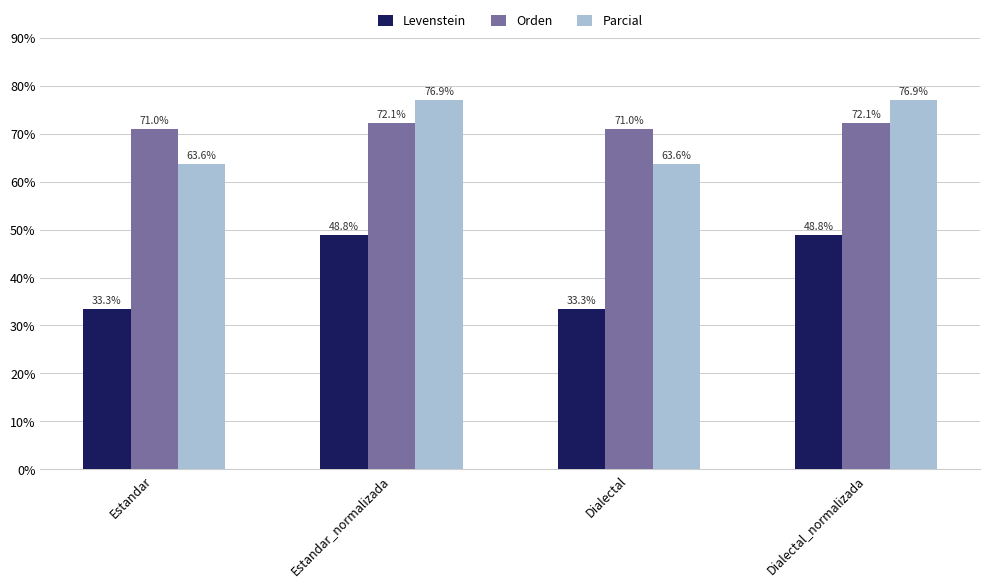

Reading right to left, extract all data points from this chart.

Levenstein: 48.8	33.3	48.8	33.3
Orden: 72.1	71.0	72.1	71.0
Parcial: 76.9	63.6	76.9	63.6